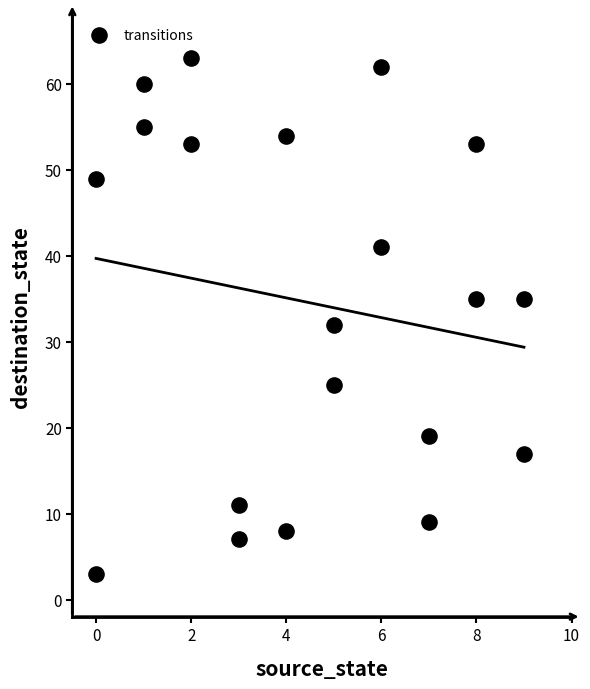

What is the range of Y values (max minus min)?

60